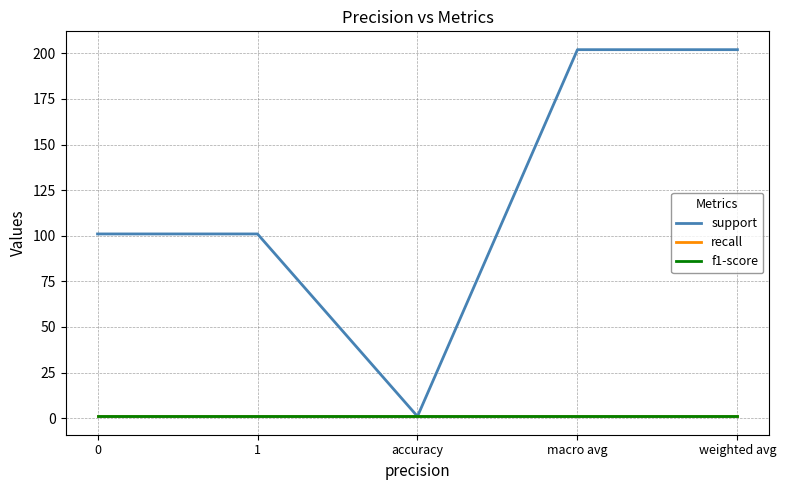

Is it true that f1-score equals 1 at 0?

True